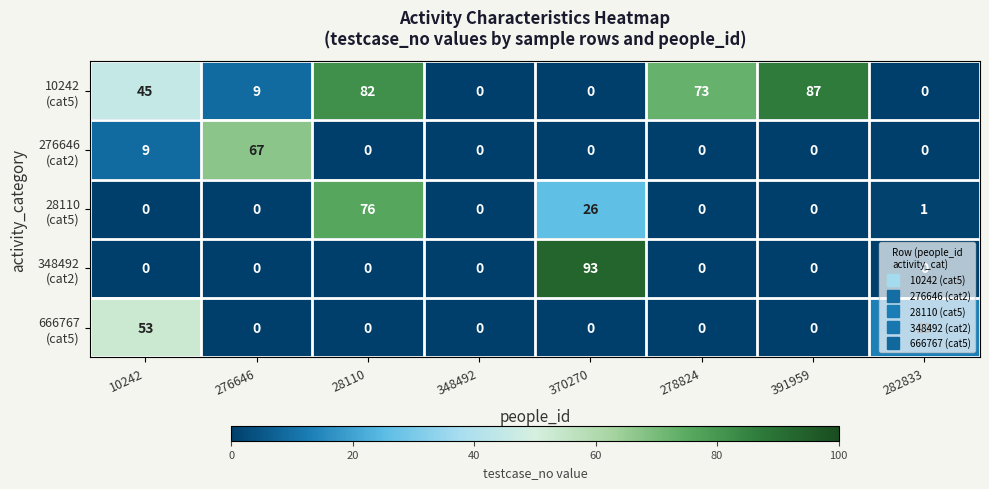

What is the difference between the highest and lowest values at 276646?

67